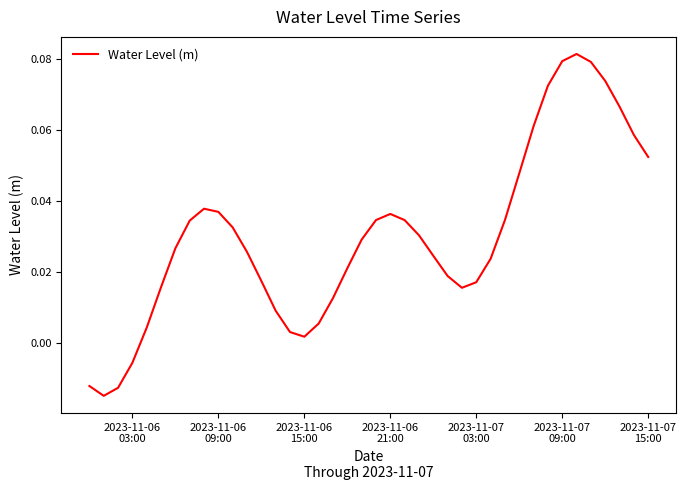

How many lines are shown in the chart?

1